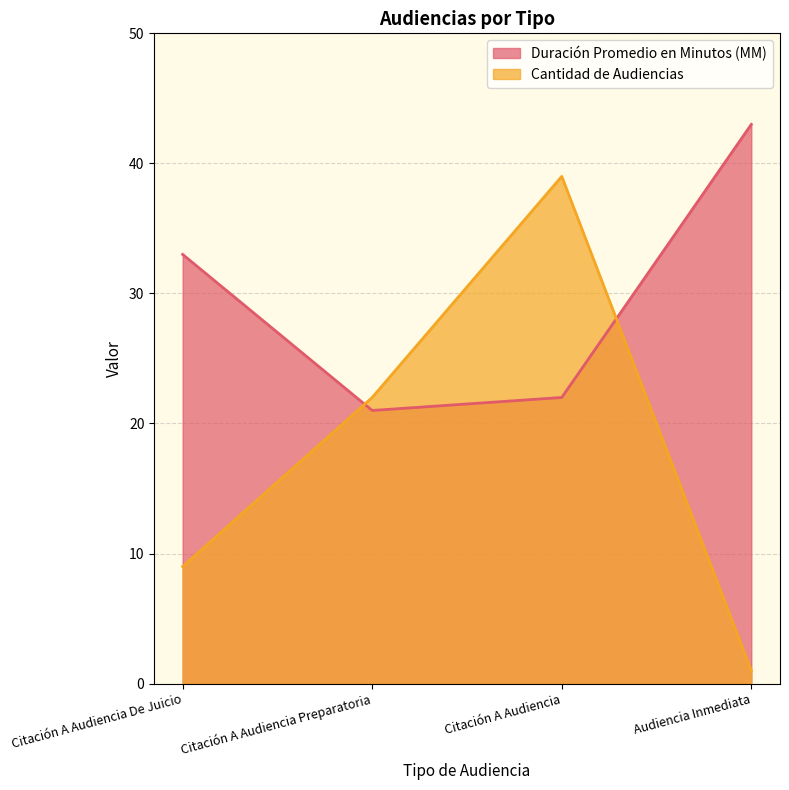

How many interior local peaks does the Cantidad de Audiencias series have?

1